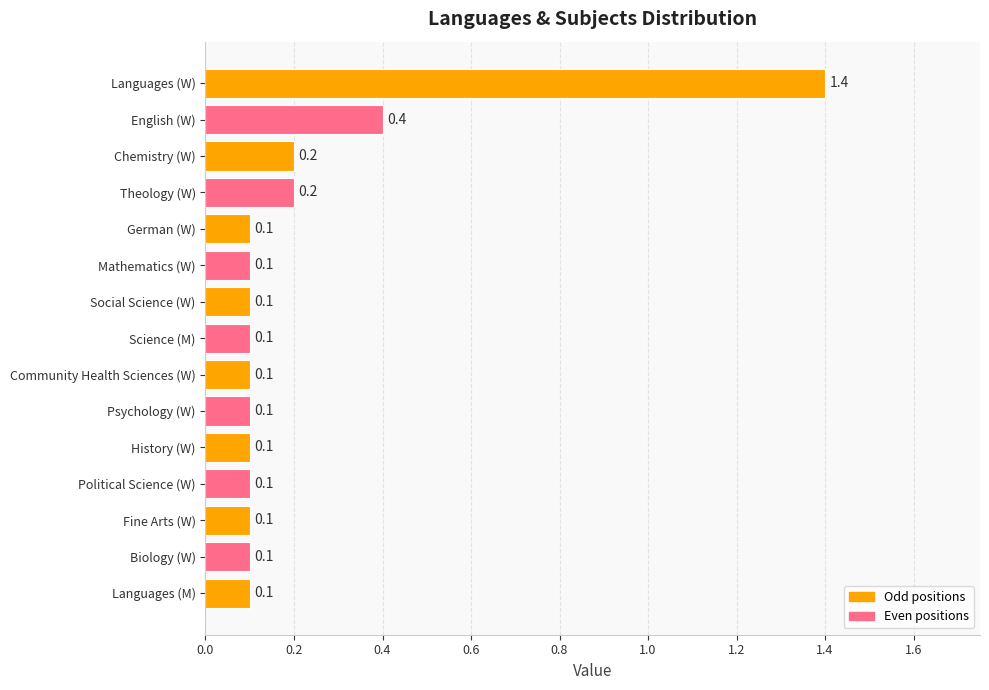

What is the sum of the values at Theology (W) and Science (M)?

0.3